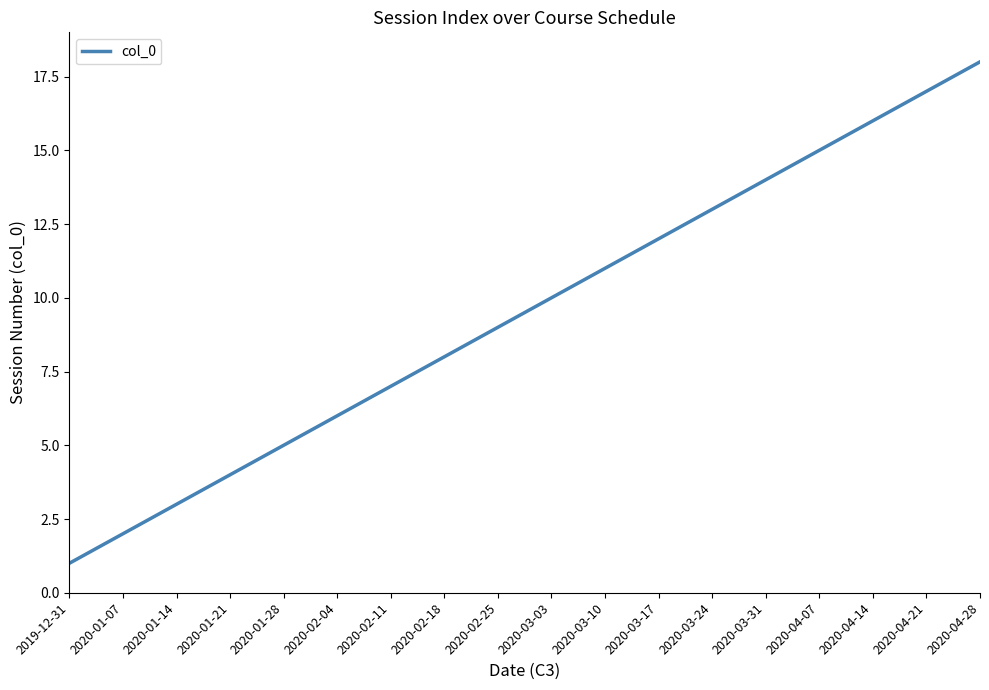

Rank the categories by value from lowest to highest.

2019-12-31, 2020-01-07, 2020-01-14, 2020-01-21, 2020-01-28, 2020-02-04, 2020-02-11, 2020-02-18, 2020-02-25, 2020-03-03, 2020-03-10, 2020-03-17, 2020-03-24, 2020-03-31, 2020-04-07, 2020-04-14, 2020-04-21, 2020-04-28